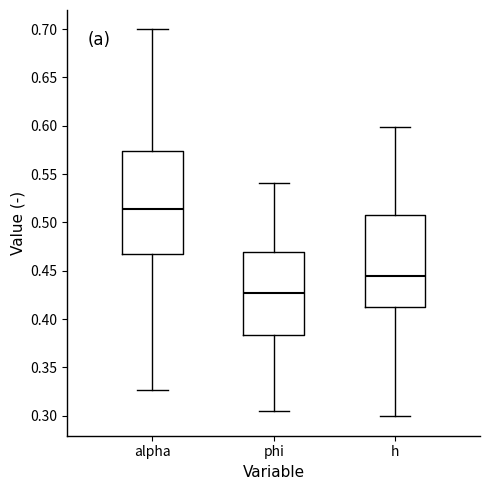

Where is the lower edge of the box for phi on the y-axis? The values are not printed on the chart, so give them approximately, as read against the axis.

0.385